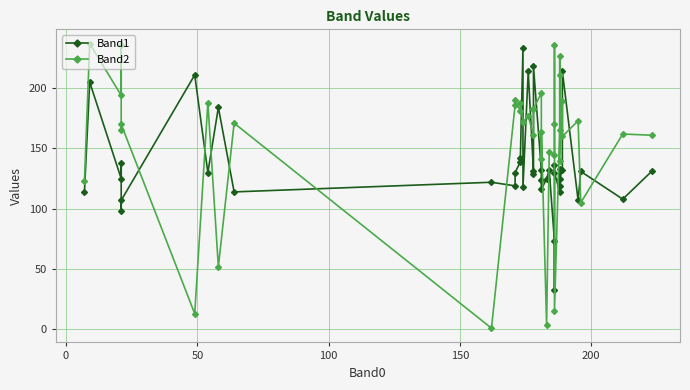

Where is the first local minimum for Band2?

50